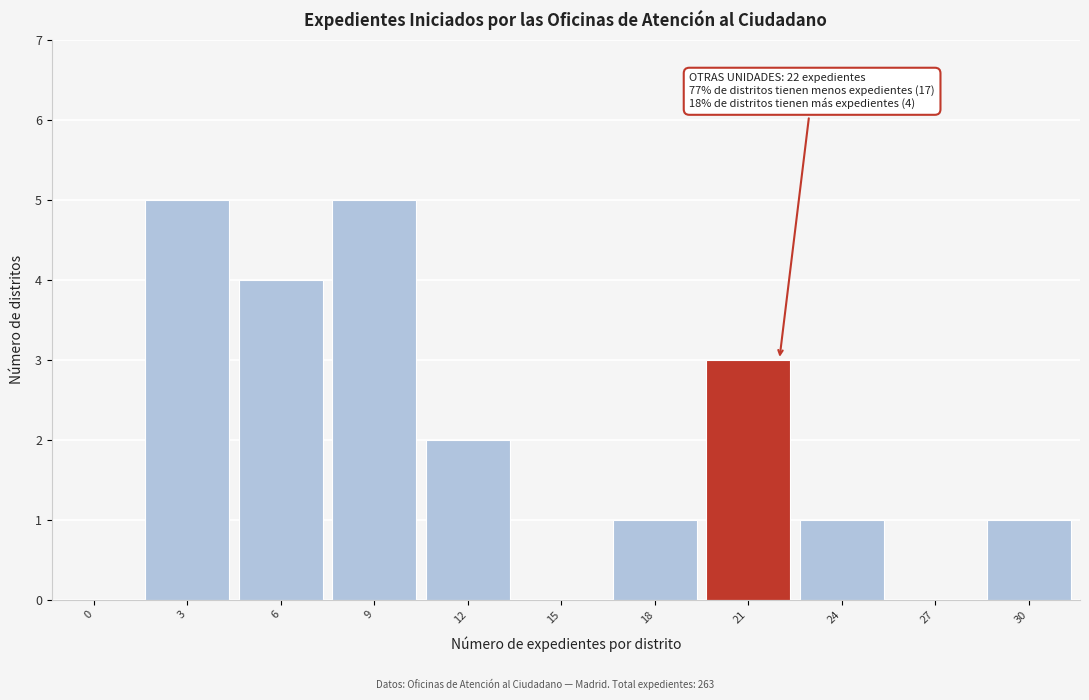

Reading left to right, list all the values displayed in this chart.

0=0	3=5	6=4	9=5	12=2	15=0	18=1	21=3	24=1	27=0	30=1